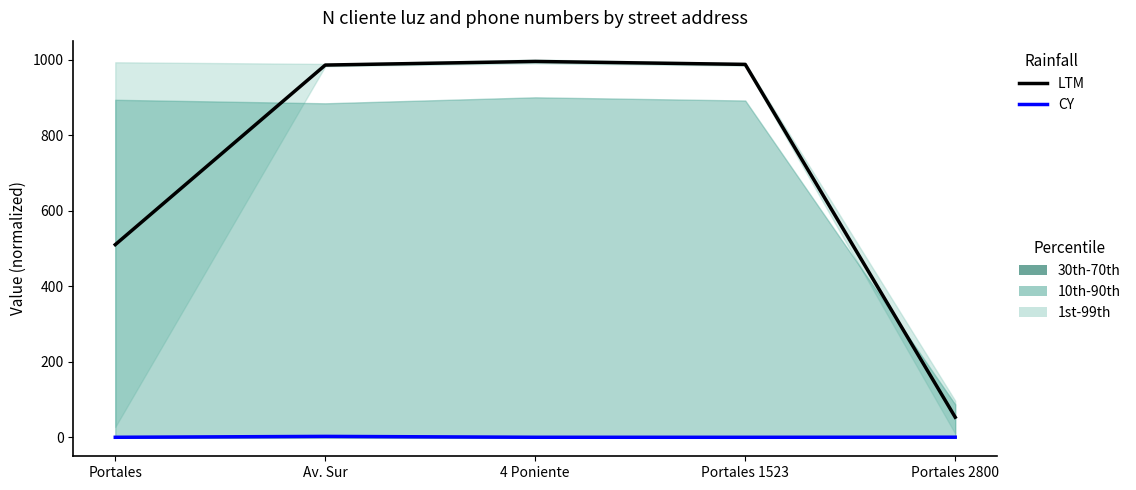

What is the spread (max minus min) of values at Portales 2800?

52.8